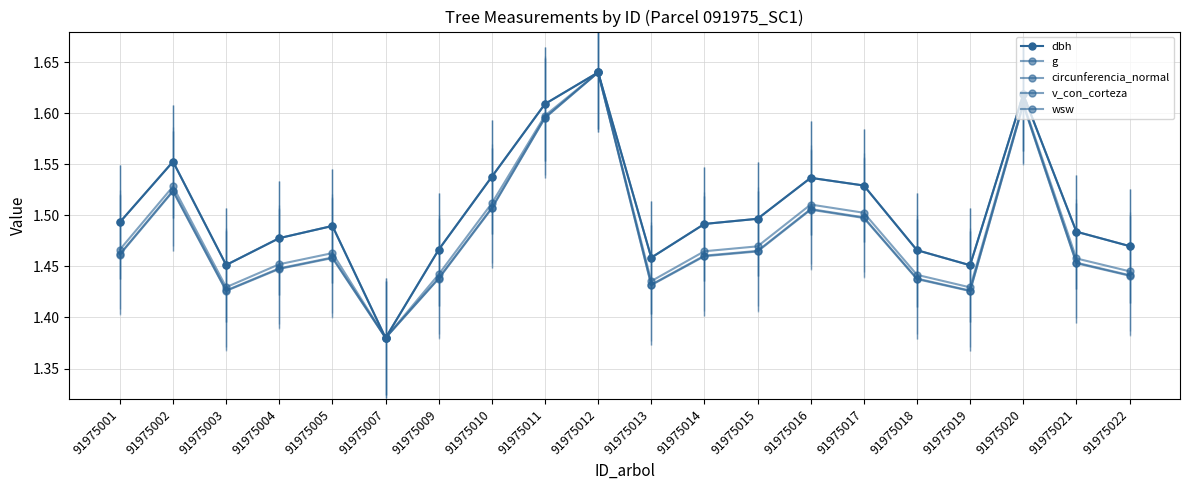

In dbh, how many points are lower than both neighbors (excluding endpoints)?

4